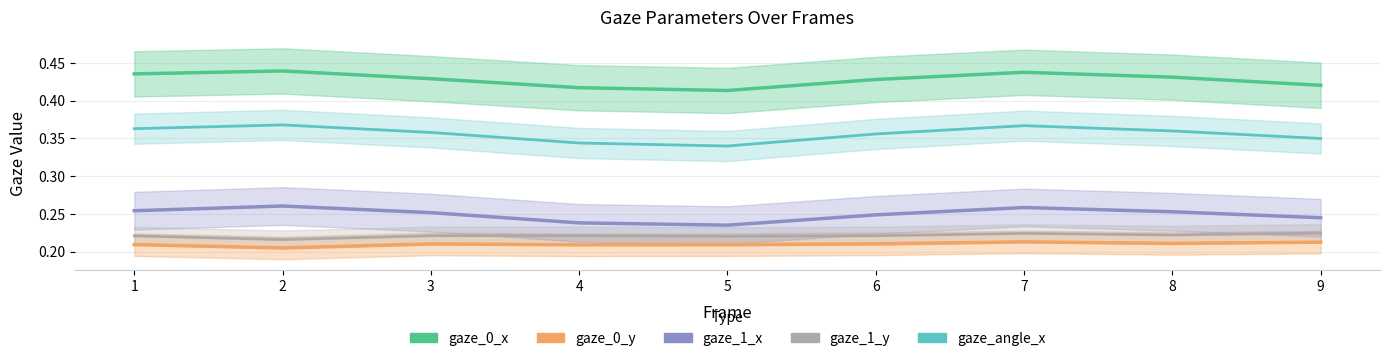

What is the value of the gaze_1_y point at the 1st from the left?

0.2